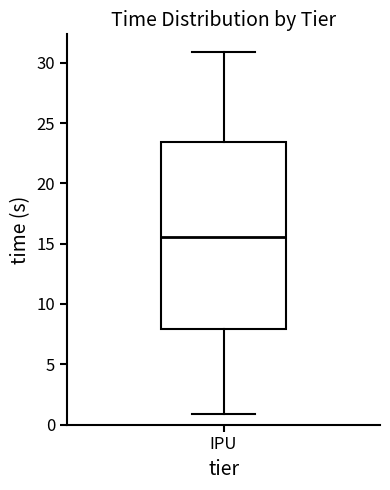

Transcribe this box plot: give where the median line is, the range the box spans, and where the two whiskers end, as read against the y-axis. The values are not printed on the chart, so give them approximately, as read against the axis.

median 15.5, box 8.0 to 23.5, whiskers 1.0 to 31.0